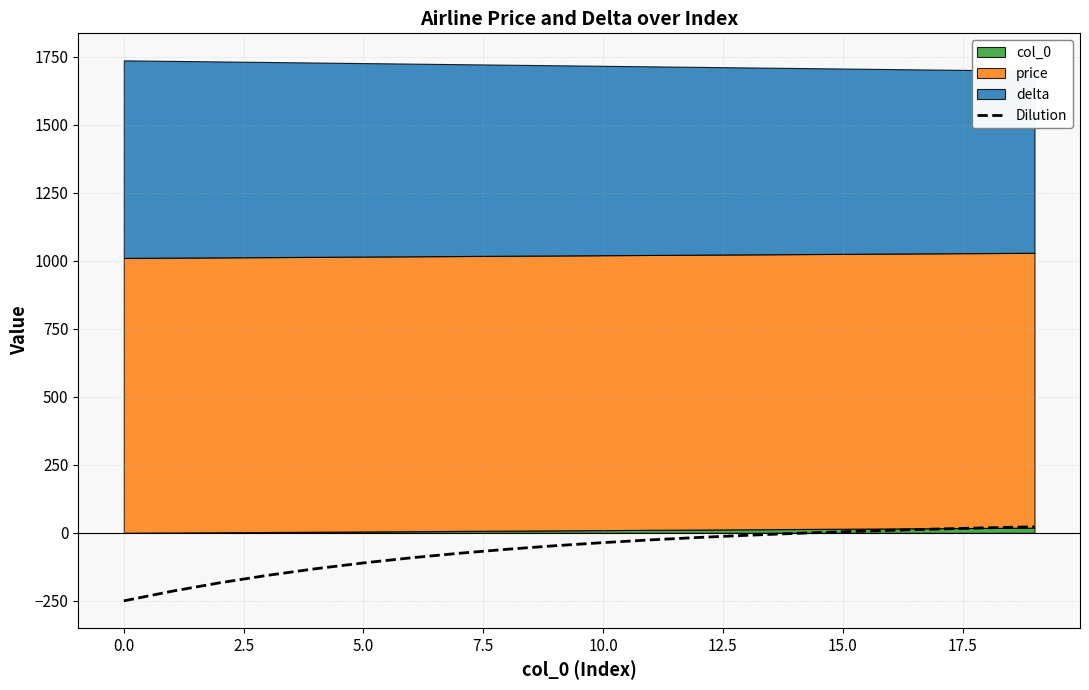

What is the minimum value for Dilution?

-250.0